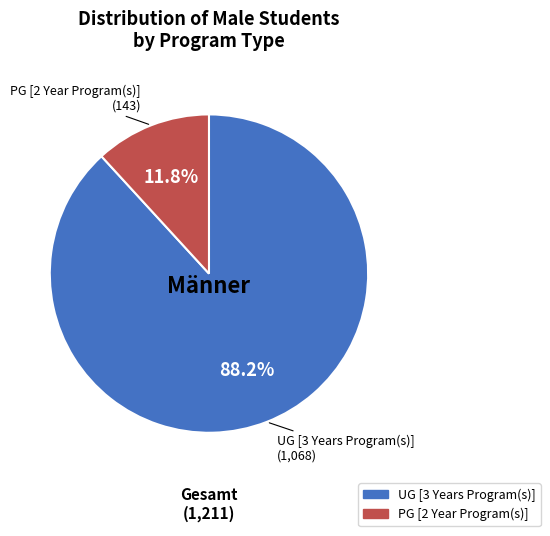

To the nearest percent, what is the difference between the largest and smallest slice percentages?

76%